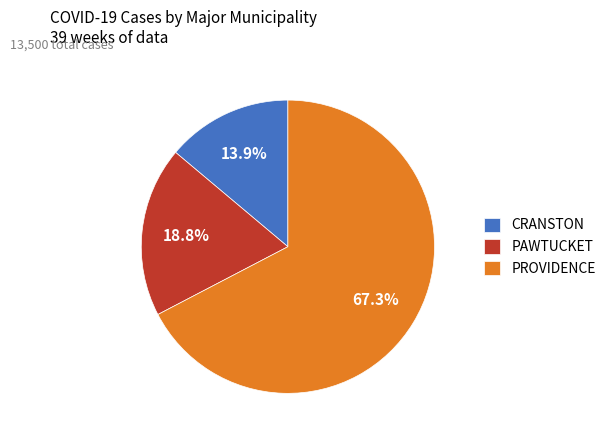

How many slices are in this pie chart?

3